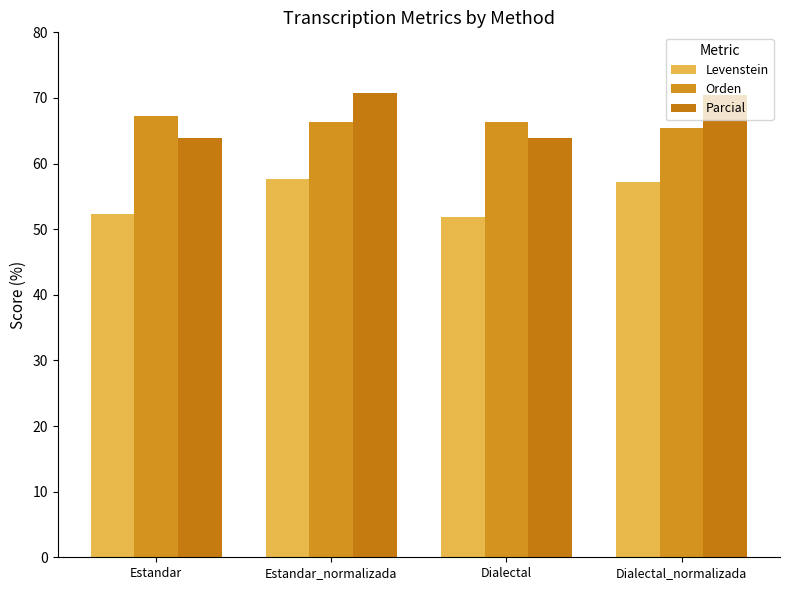

What position from the left is Estandar_normalizada?

2